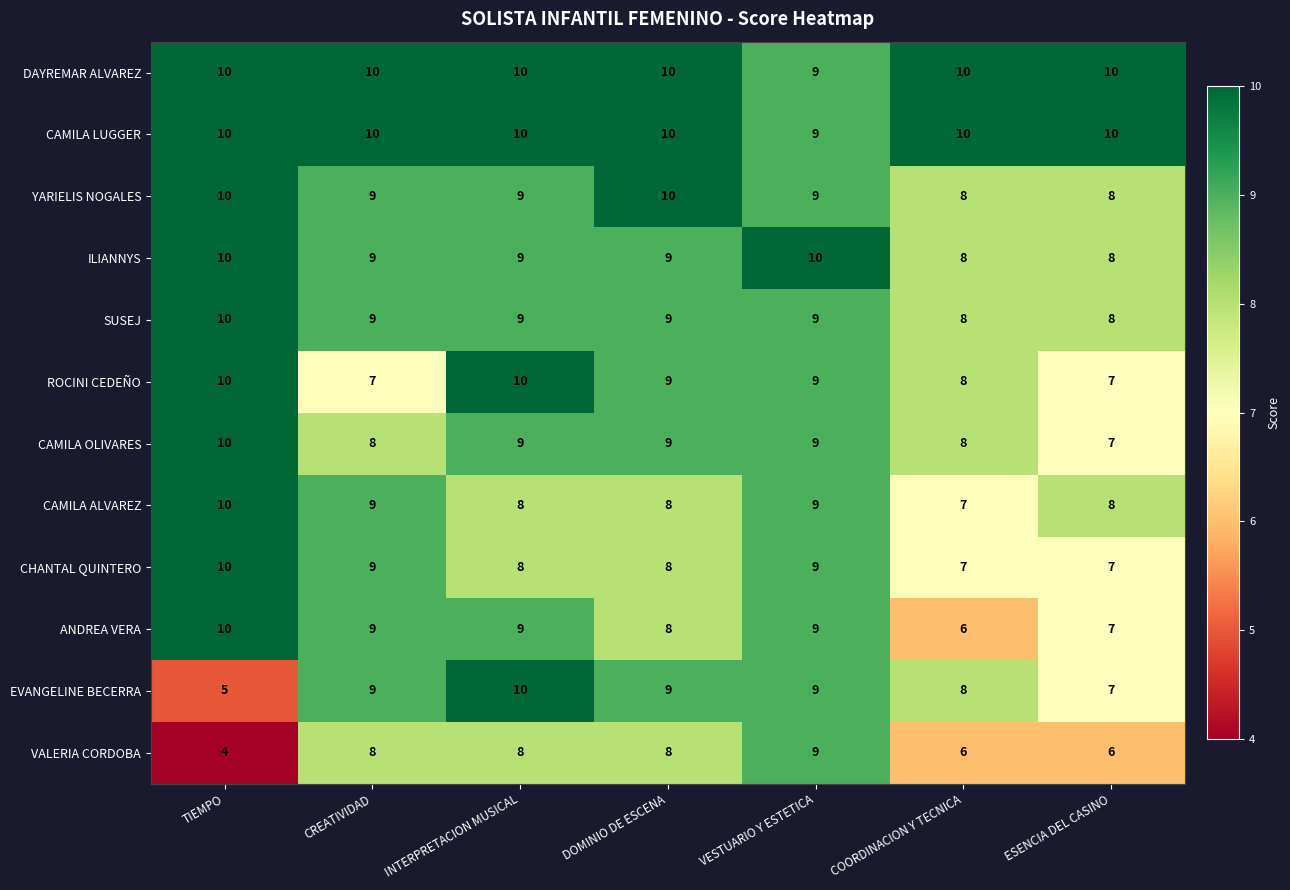

Count the number of data series in this chart.

12